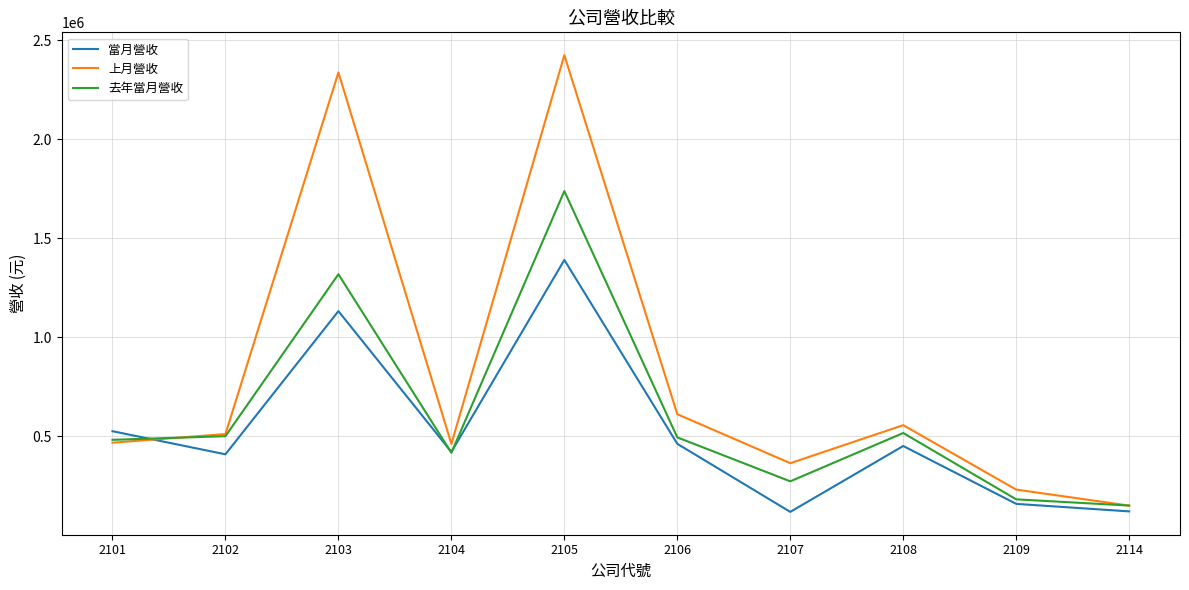

What is the approximate value of 去年當月營收 at 2107, to the nearest 50?

273000